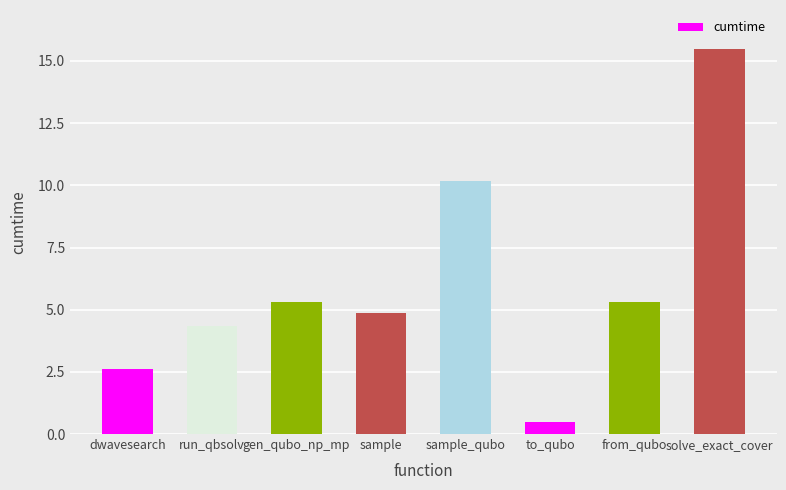

Reading left to right, what are all the values shown in this chart?

dwavesearch=2.6	run_qbsolv=4.4	gen_qubo_np_mp=5.3	sample=4.9	sample_qubo=10.2	to_qubo=0.5	from_qubo=5.3	solve_exact_cover=15.5